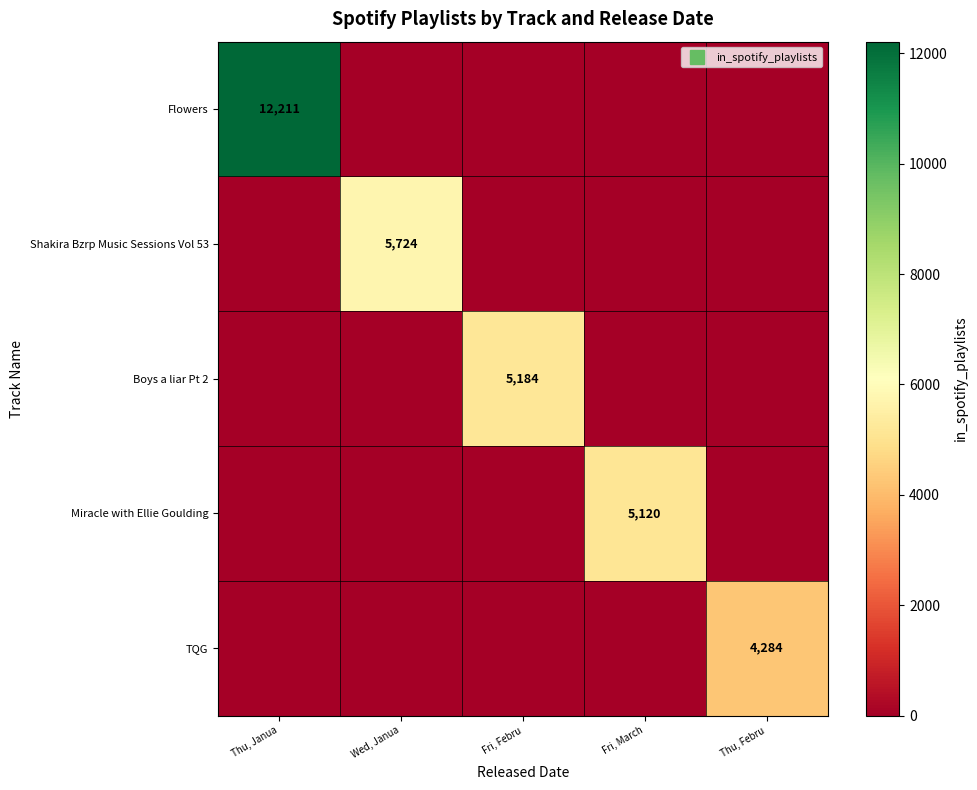

At which label is Shakira Bzrp Music Sessions Vol 53 closest to 2862?

Thu, Janua